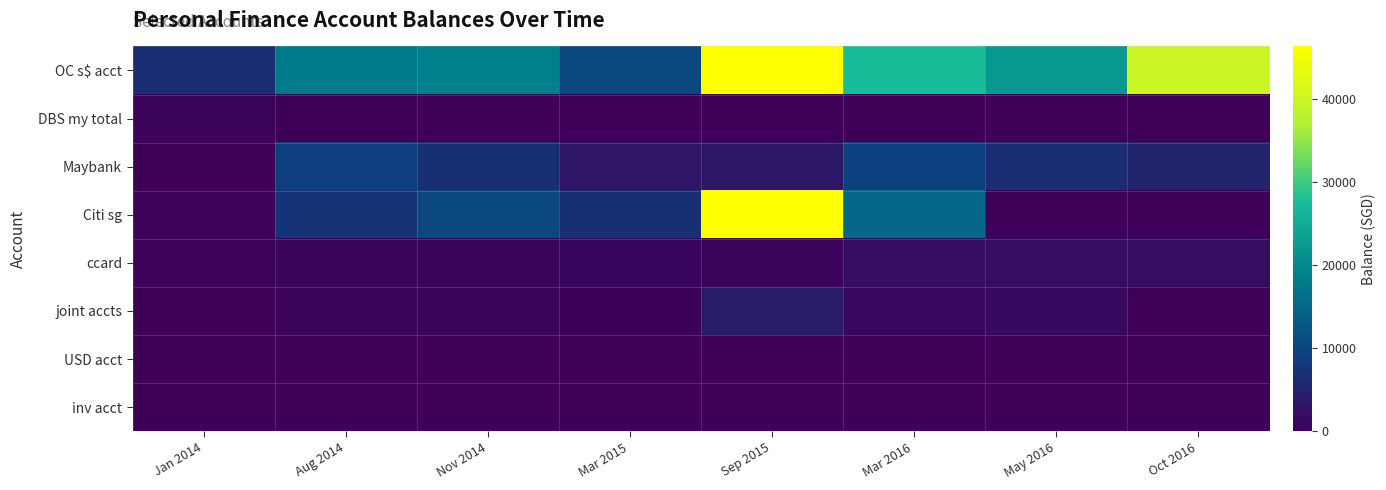

How many data points does each series have?

8